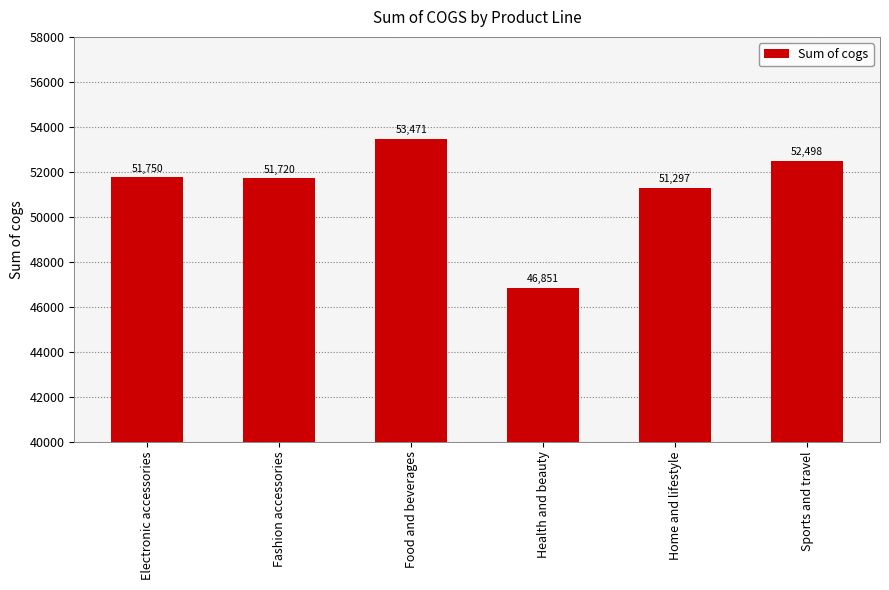

What is the minimum value shown in the chart?

46851.2